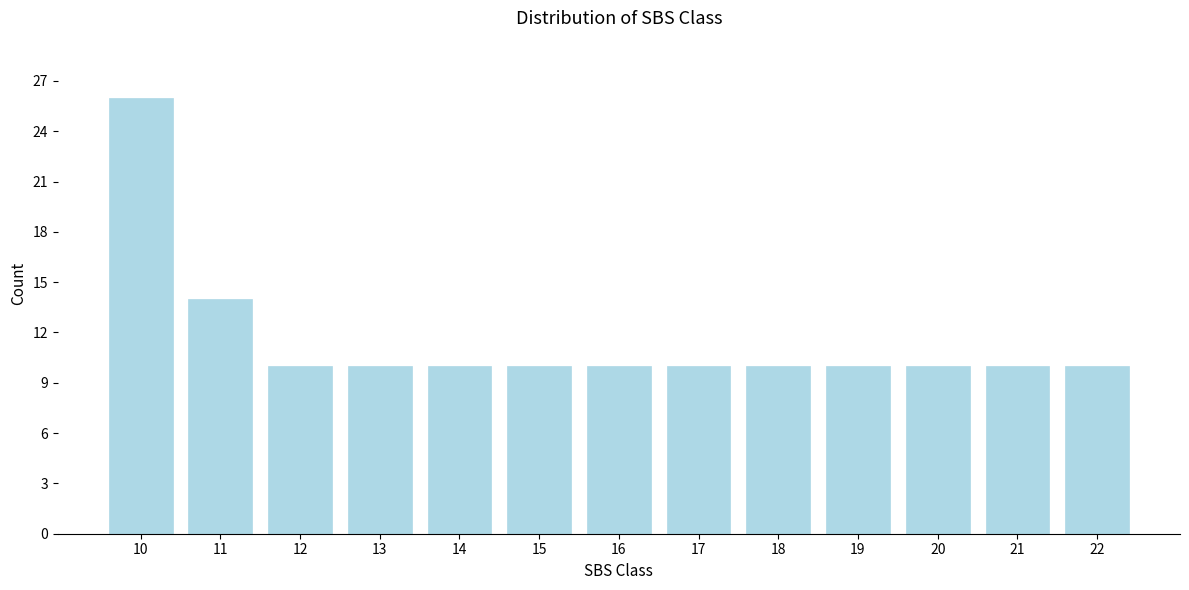

Reading right to left, transcribe all the data shown in this chart.

10	10	10	10	10	10	10	10	10	10	10	14	26